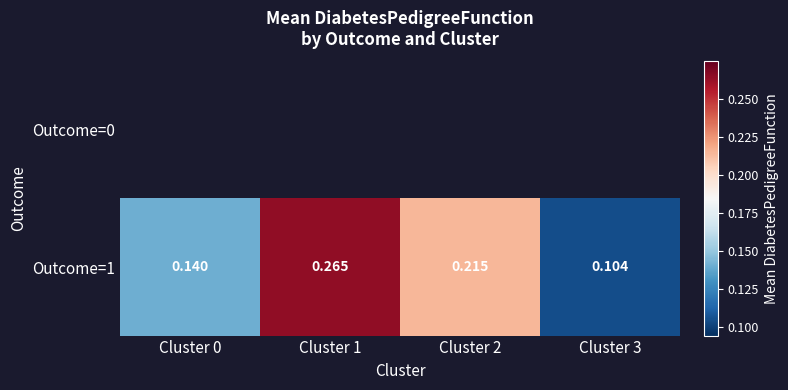

List the labels in order of Outcome=1 value, smallest first.

Cluster 3, Cluster 0, Cluster 2, Cluster 1